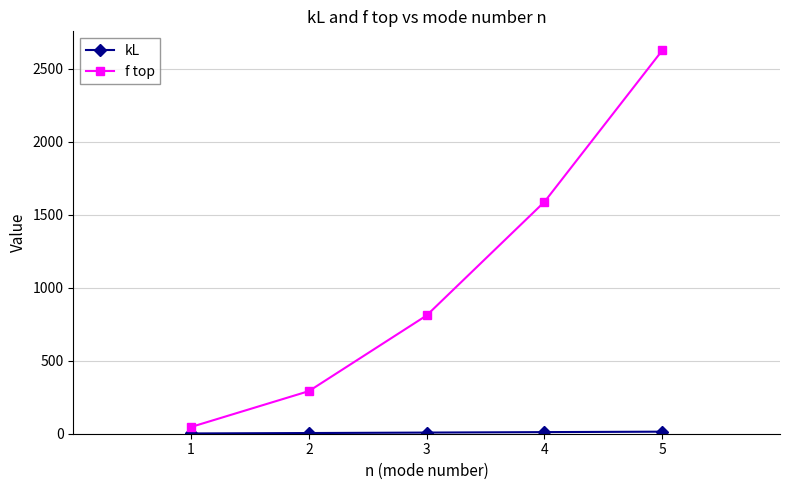

Which series has the largest total across all categories?

f top